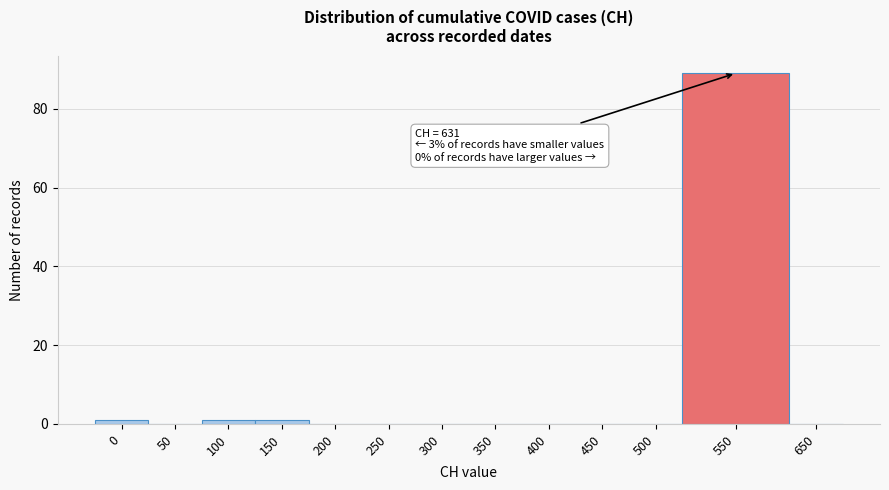

Reading left to right, extract all data points from this chart.

0=1	50=0	100=1	150=1	200=0	250=0	300=0	350=0	400=0	450=0	500=0	550=89	650=0